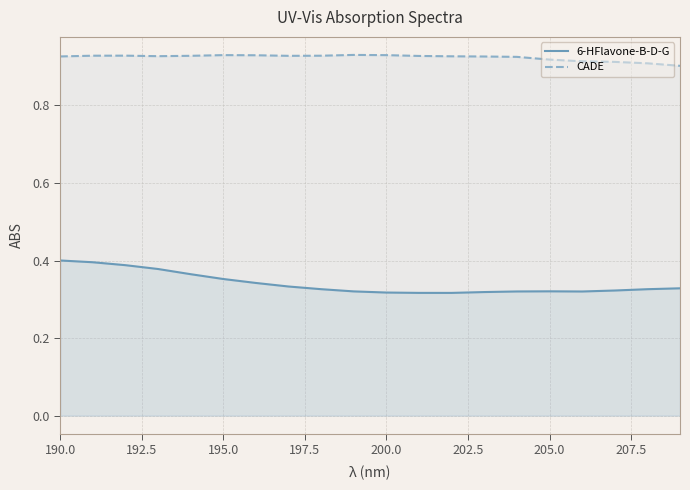

Is the value of CADE at 205.0 greater than the value of 6-HFlavone-B-D-G at 200.0?

Yes